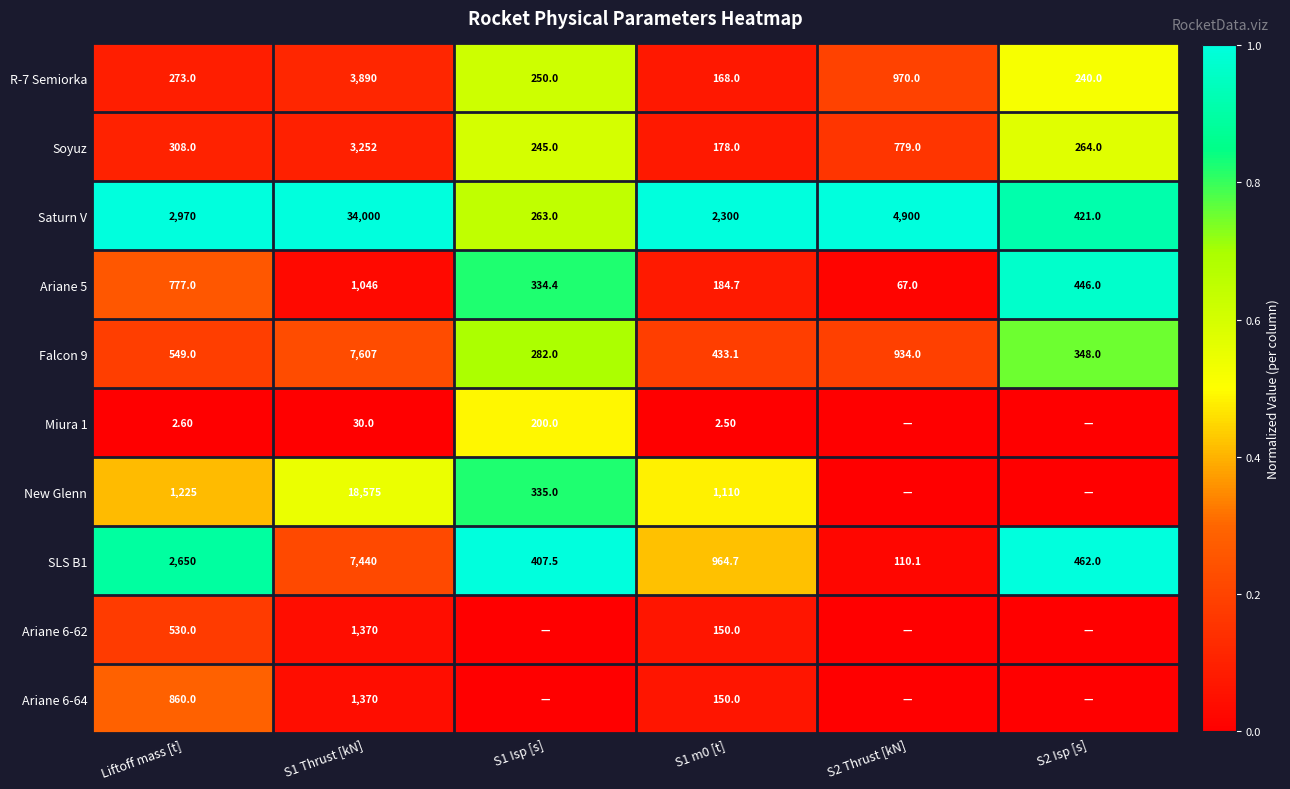

Which category has the lowest value in the R-7 Semiorka series?

S1 m0 [t]